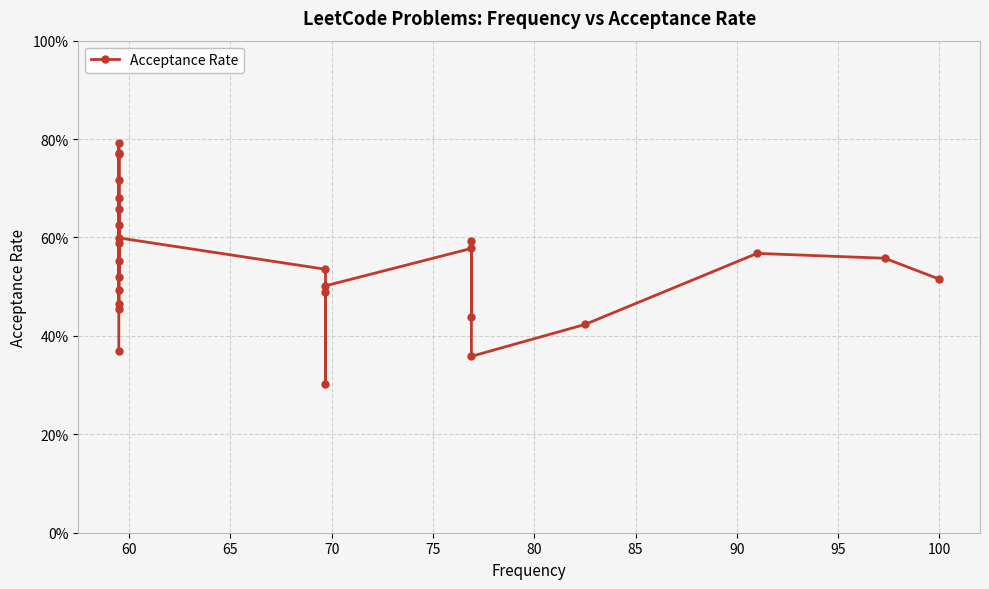

What is the maximum value shown in the chart?

0.8